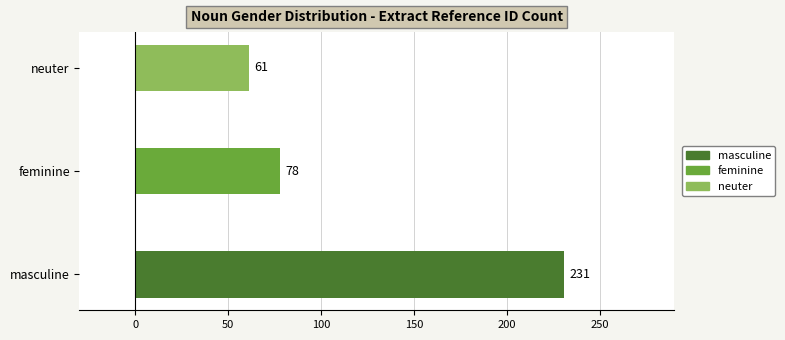

At which category does the chart reach its minimum across all series?

neuter